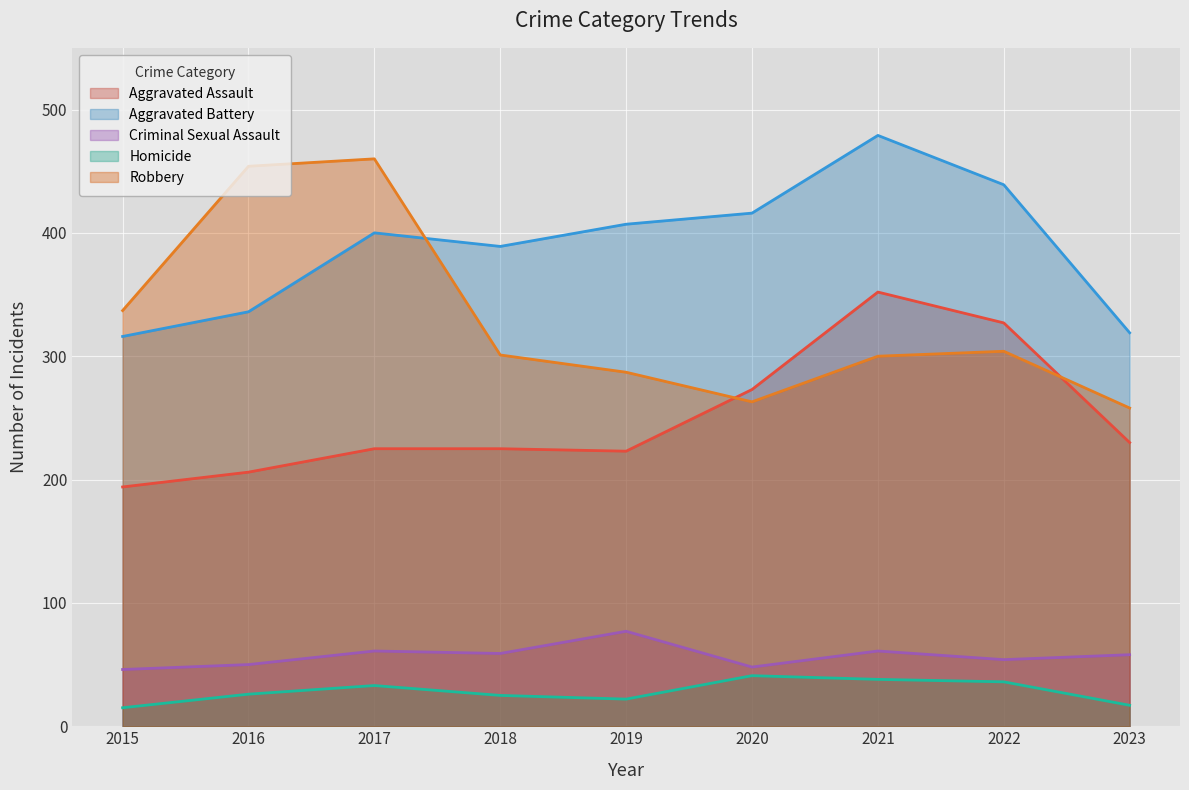

The Homicide series shows 22 at 2019. True or false?

True